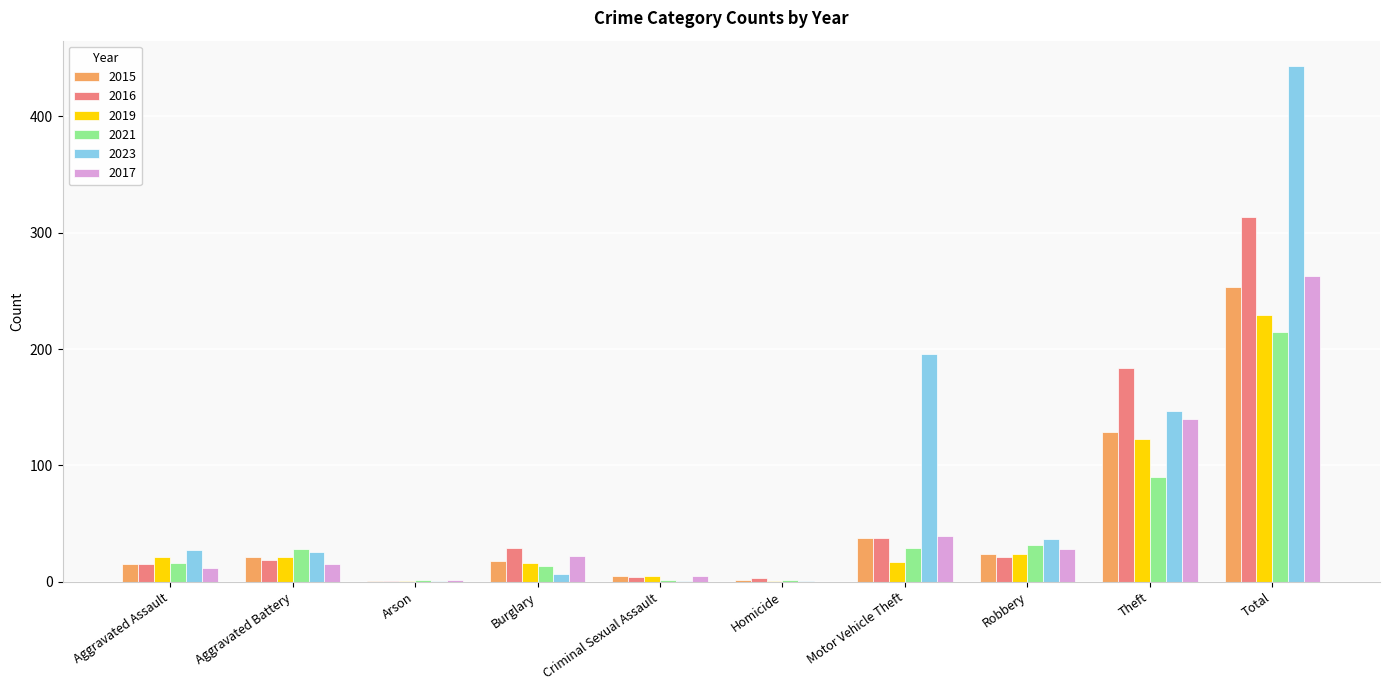

How many groups of bars are there?

10